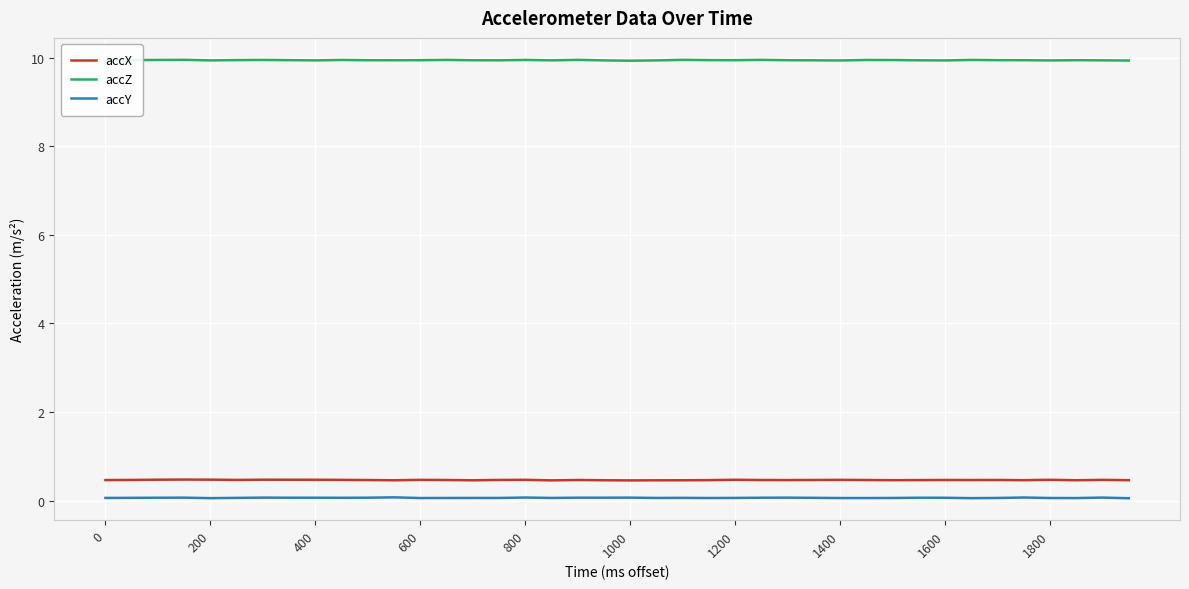

Which series has the largest total across all categories?

accZ